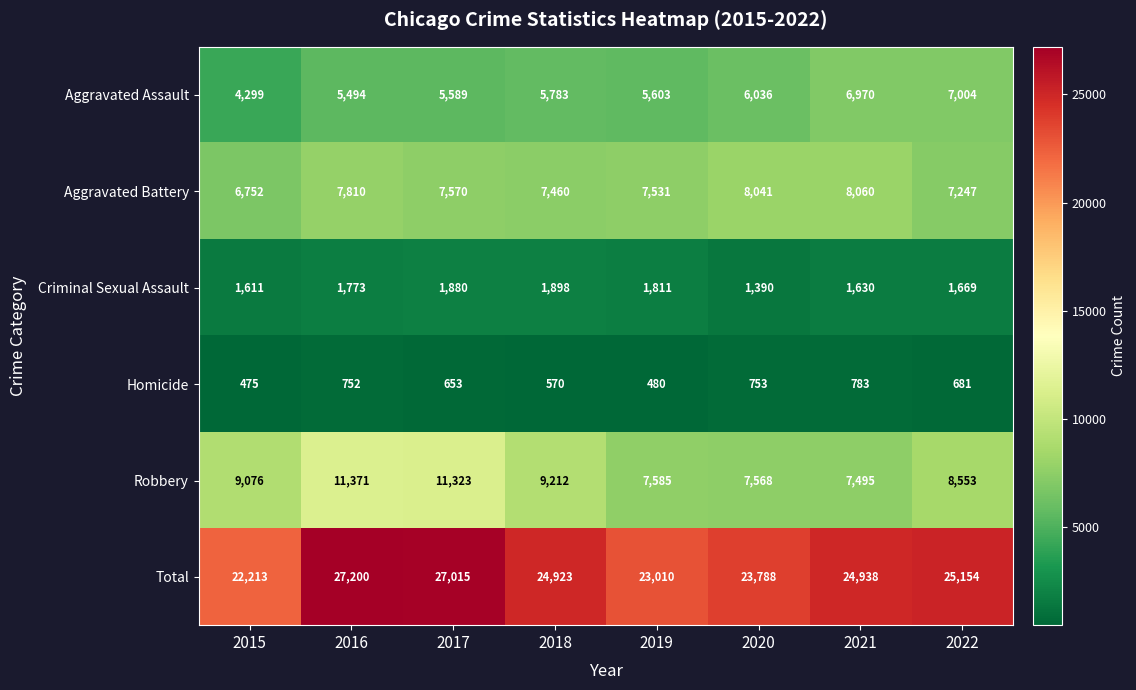

Where does the Aggravated Battery series first go above 7570?

2016